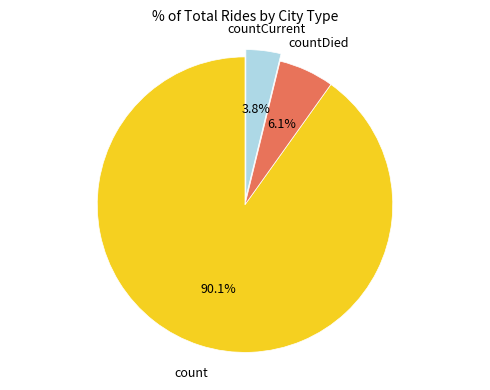

Does any single category account for the majority?

Yes